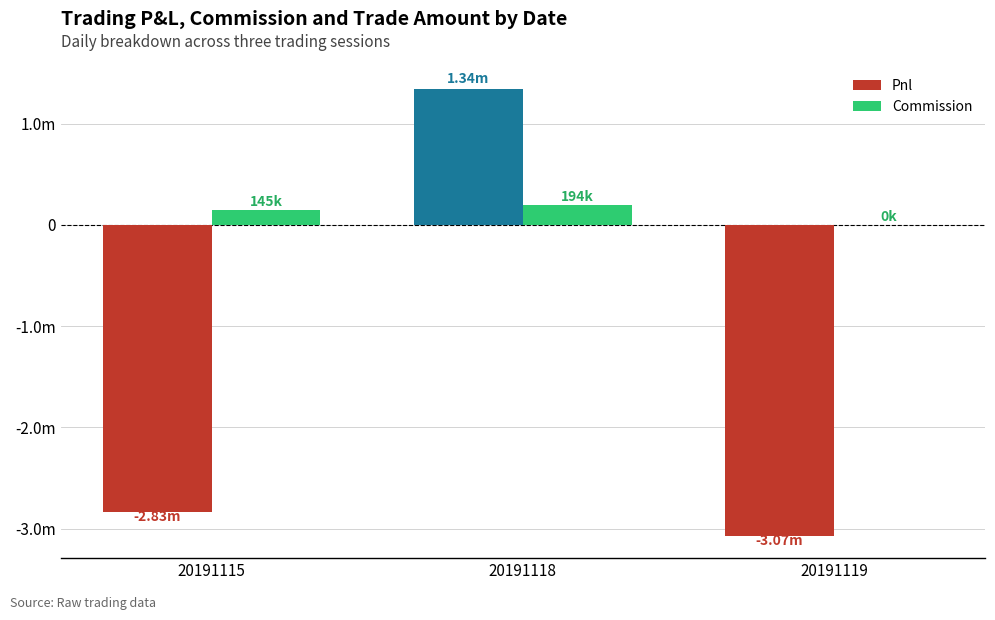

What is the average value of the Commission series?

112943.2